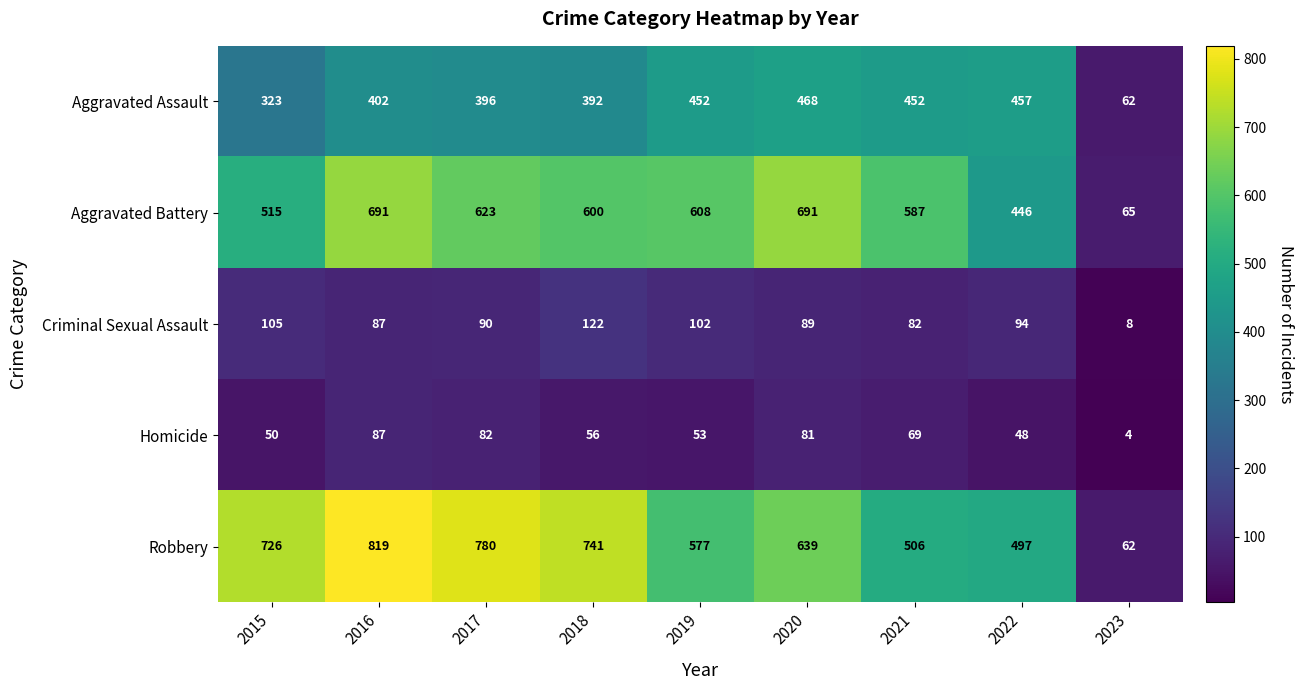

What is the difference between the Aggravated Assault values at 2017 and 2021?

56